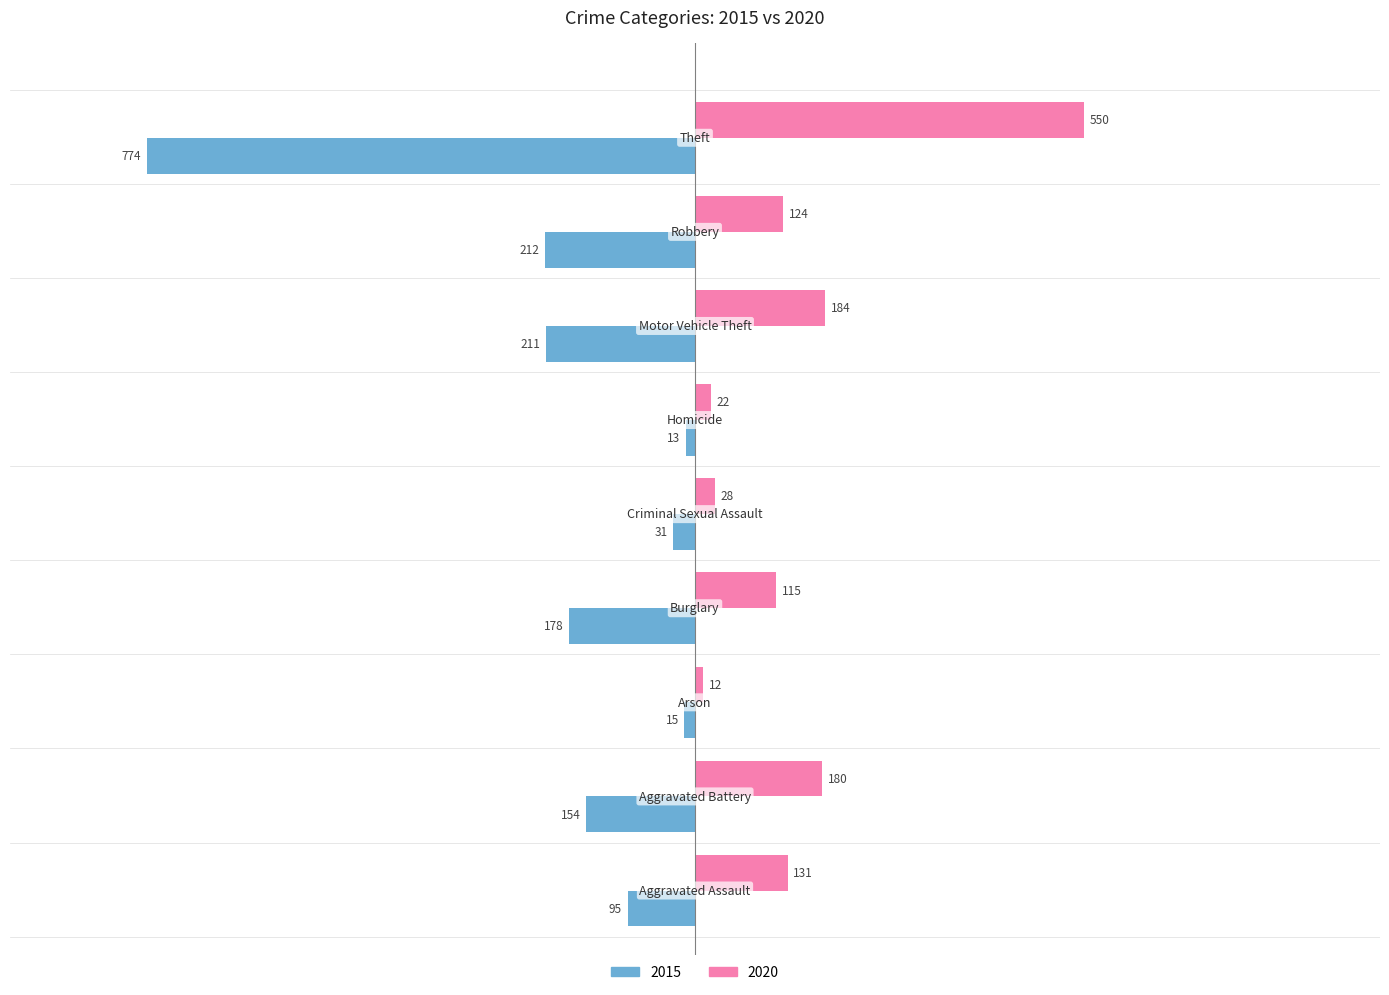

Which series has the largest total across all categories?

2020